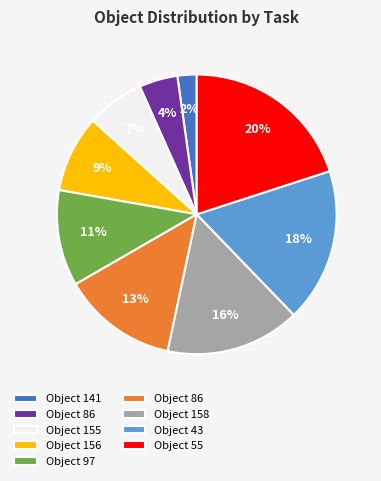

Is there a majority slice in this chart?

No